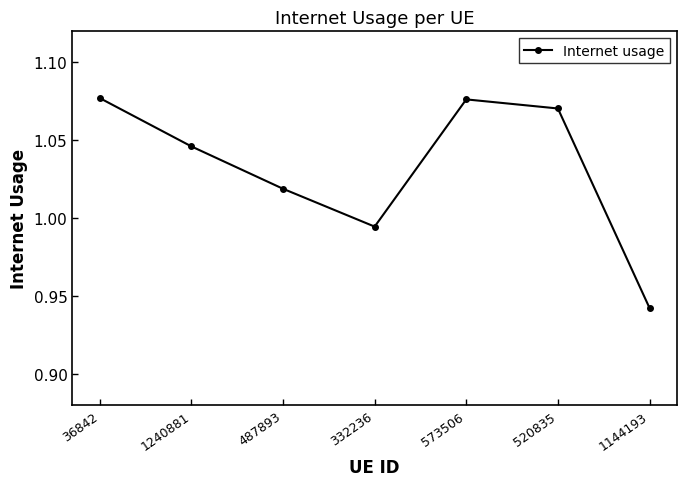

How many lines are shown in the chart?

1